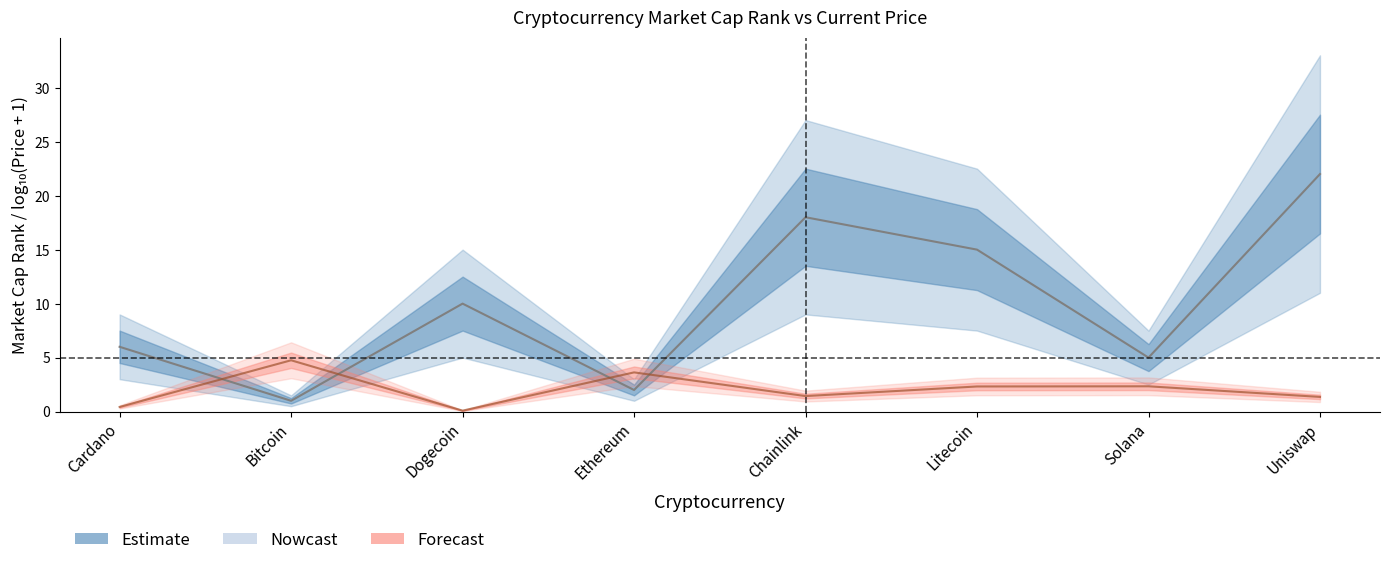

Which has a higher value, Solana or Litecoin?

Litecoin